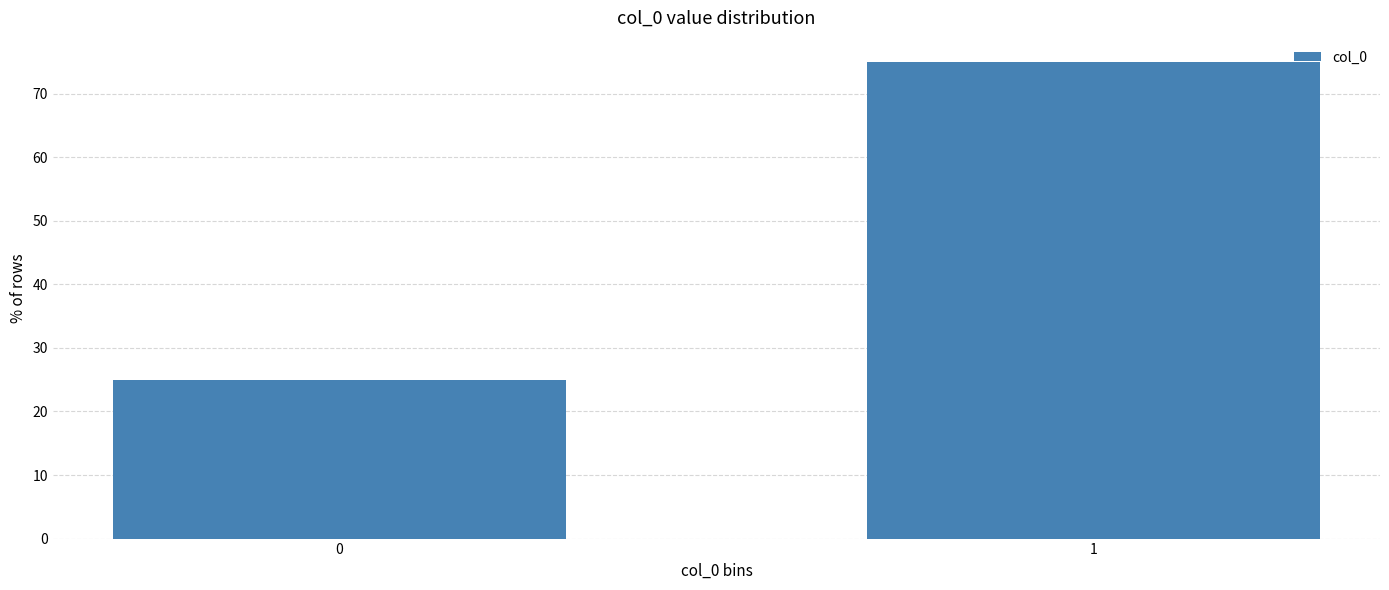

Reading left to right, list all the values displayed in this chart.

25	75